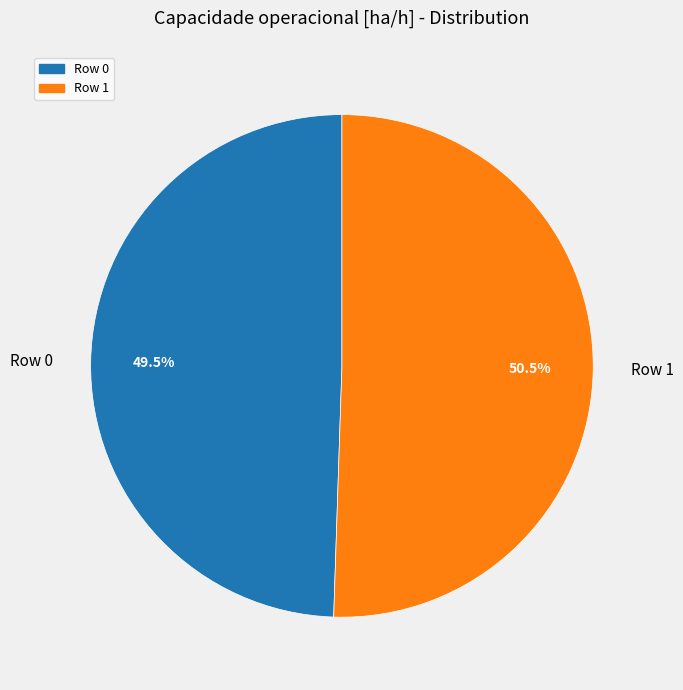

To the nearest percent, what is the difference between the Row 0 and Row 1 slice percentages?

1%